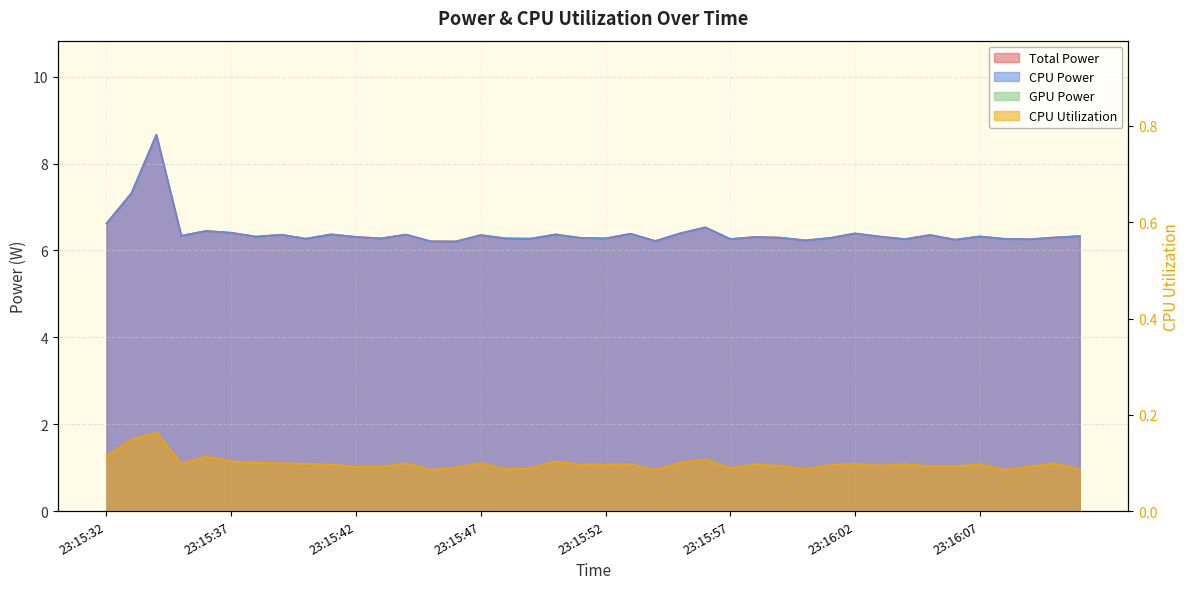

What is the sum of the CPU Utilization values at 23:16:09 and 23:15:51?

0.2